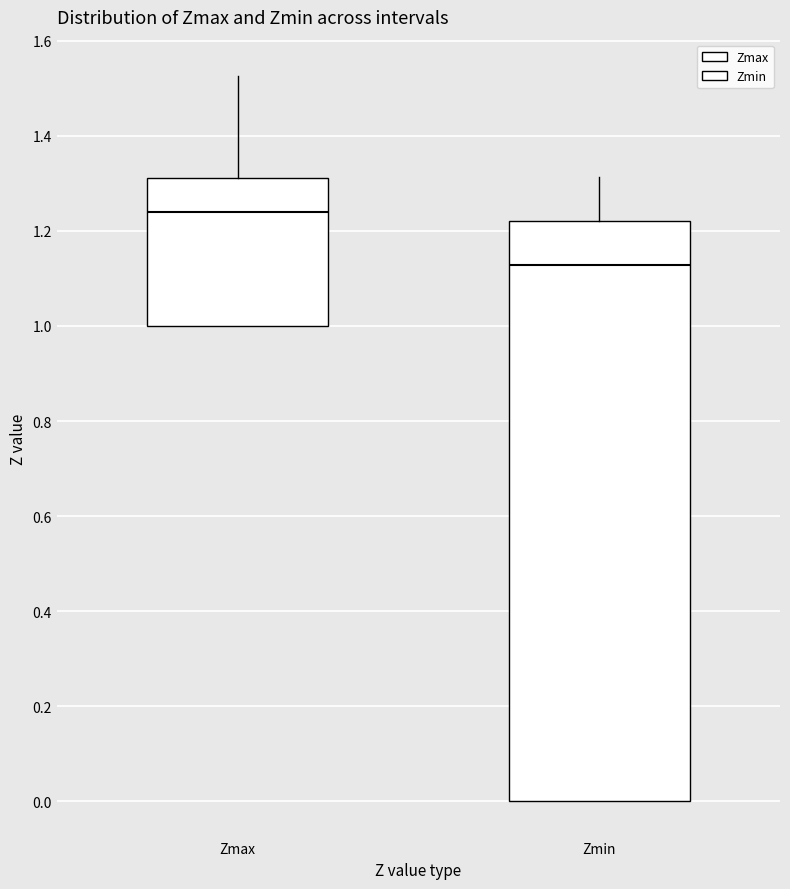

Which box has the highest median line?

Zmax